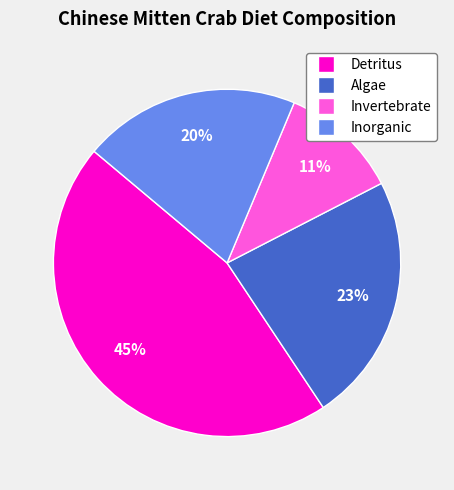

What percentage is the Invertebrate slice, to the nearest percent?

11%